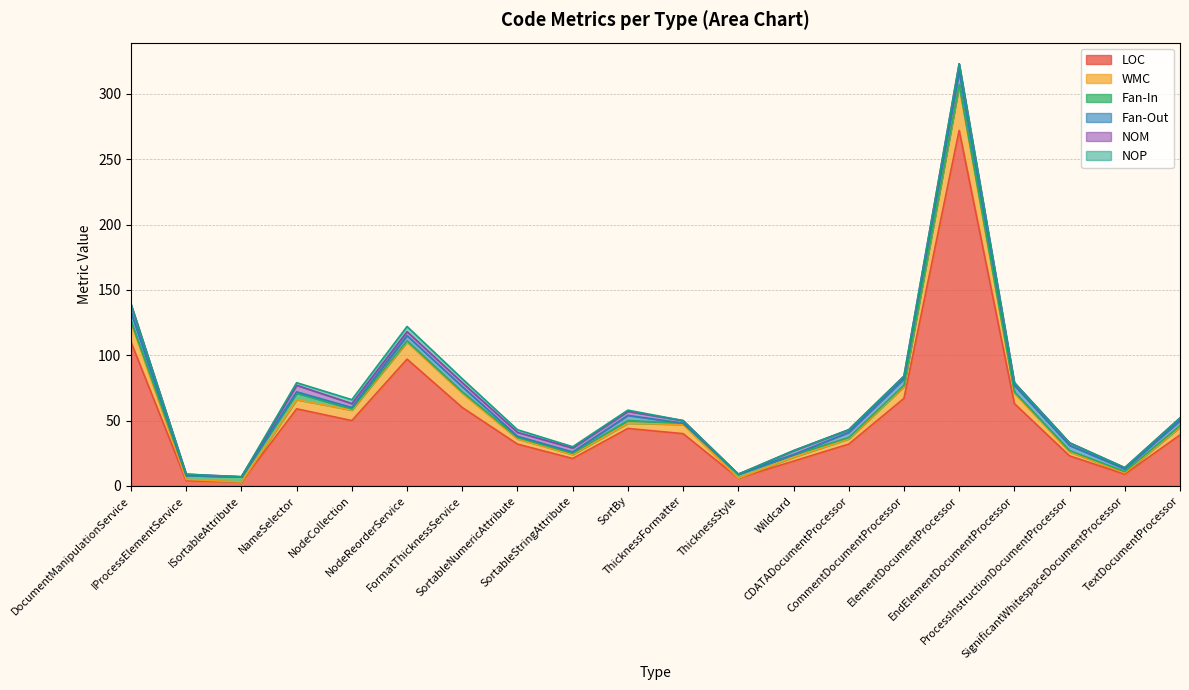

How many values in NOP are above zero?

7